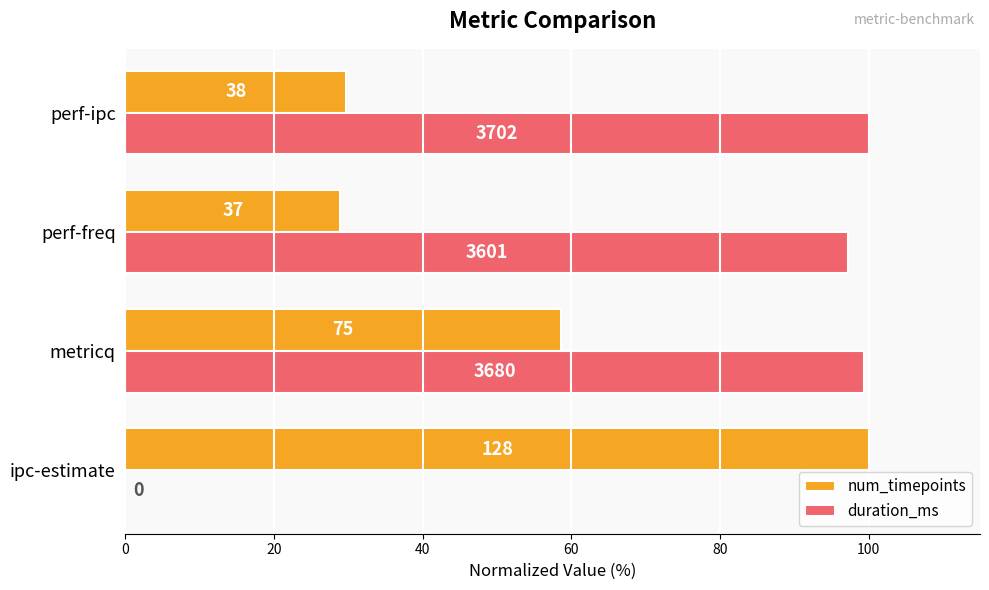

What are all the series names shown in the legend?

num_timepoints, duration_ms